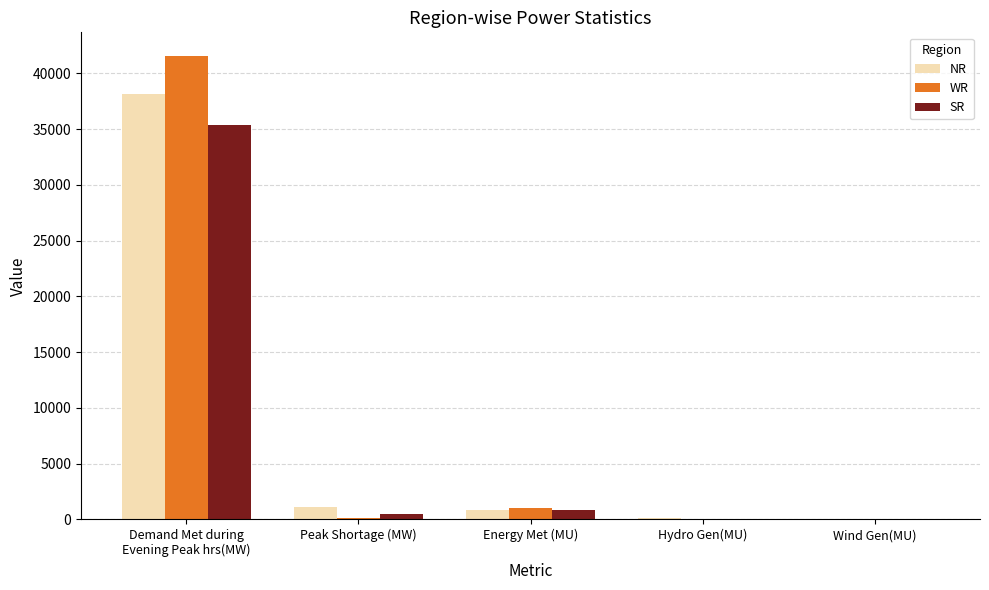

How many groups of bars are there?

5